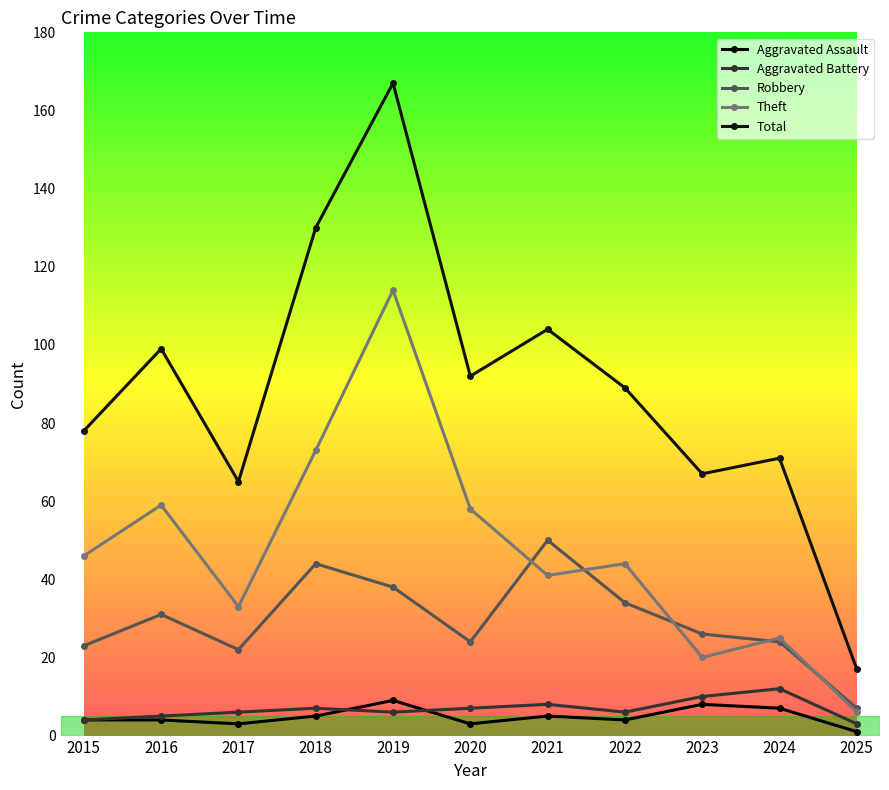

Between 2016 and 2024, which series saw the biggest shift?

Theft